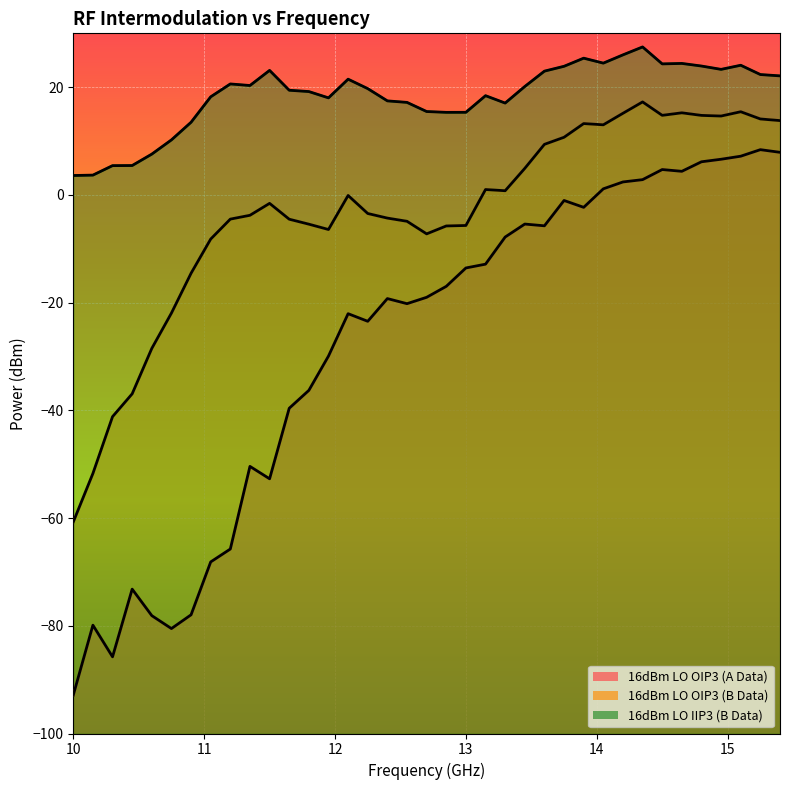

The value of 16dBm LO OIP3 (A Data) at 14.5 is 4.7. True or false?

True